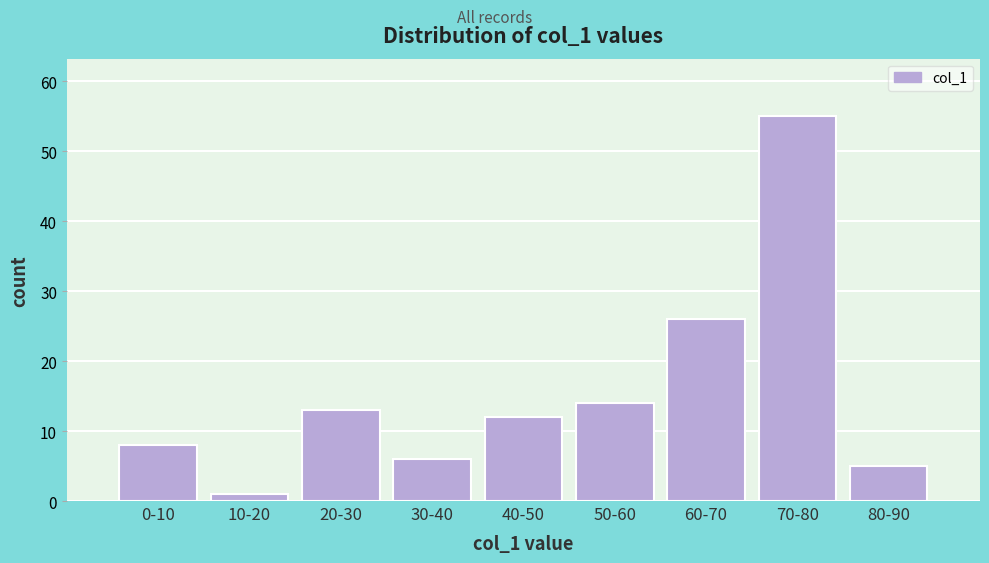

Reading left to right, what are all the values shown in this chart?

8	1	13	6	12	14	26	55	5